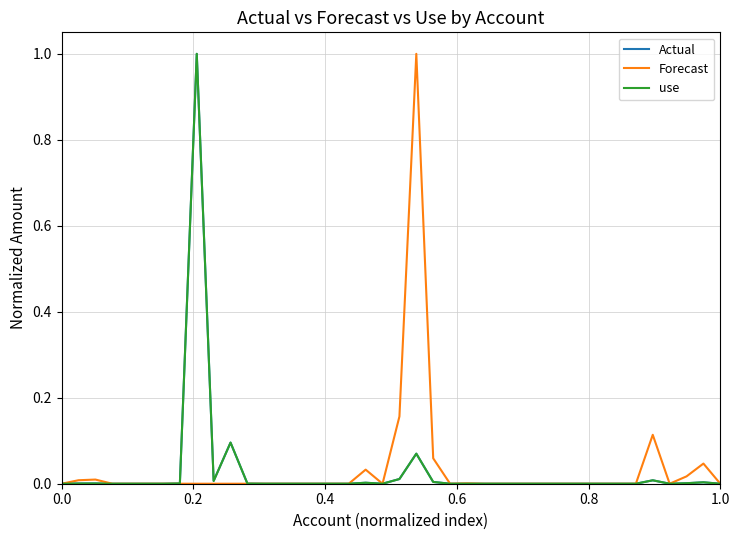

True or false: Forecast and use cross at least once.

False